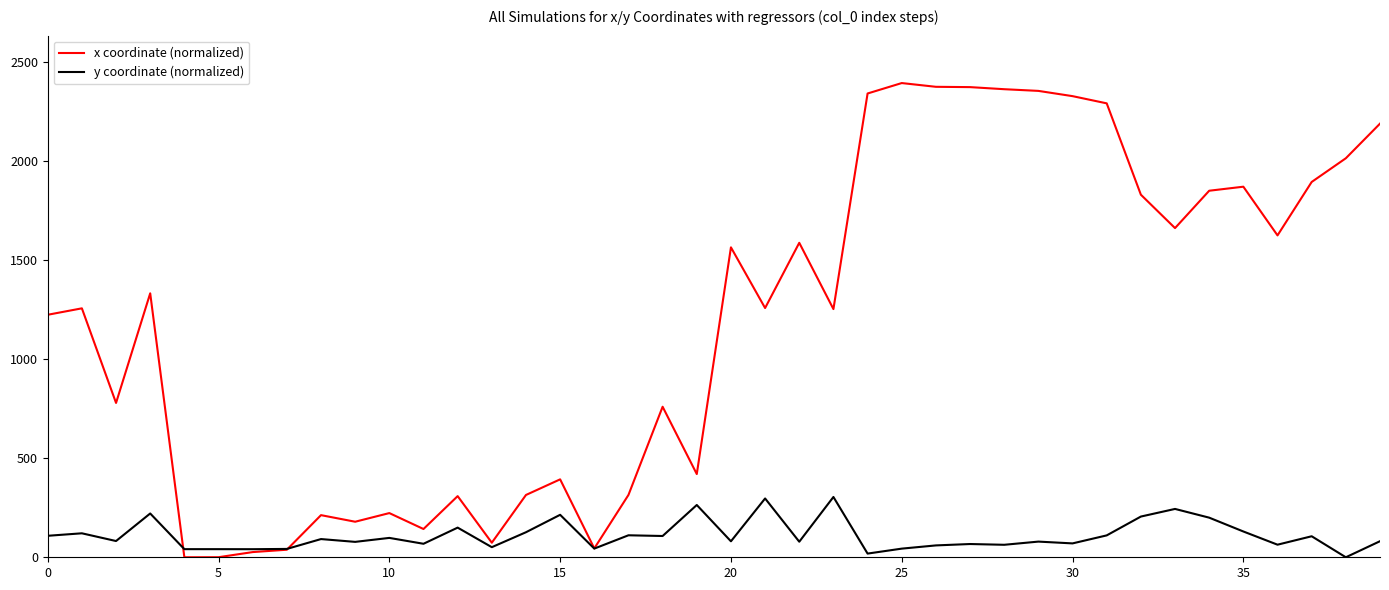

What is the maximum value for x coordinate (normalized)?

2393.4